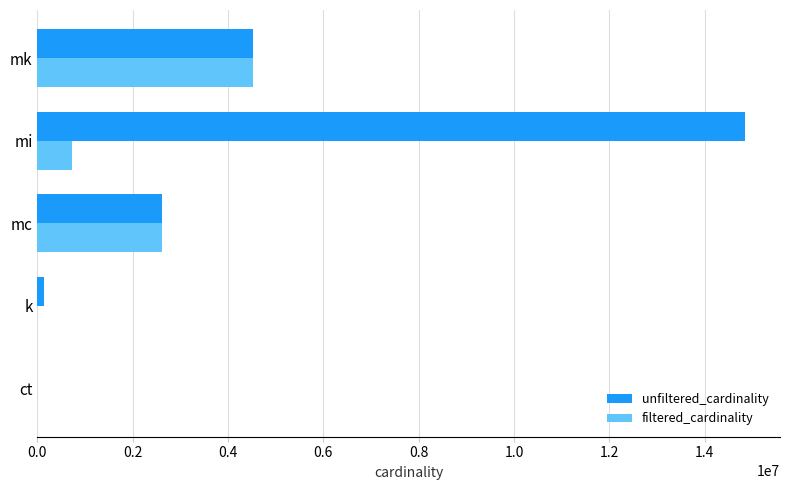

Which series has the largest total across all categories?

unfiltered_cardinality